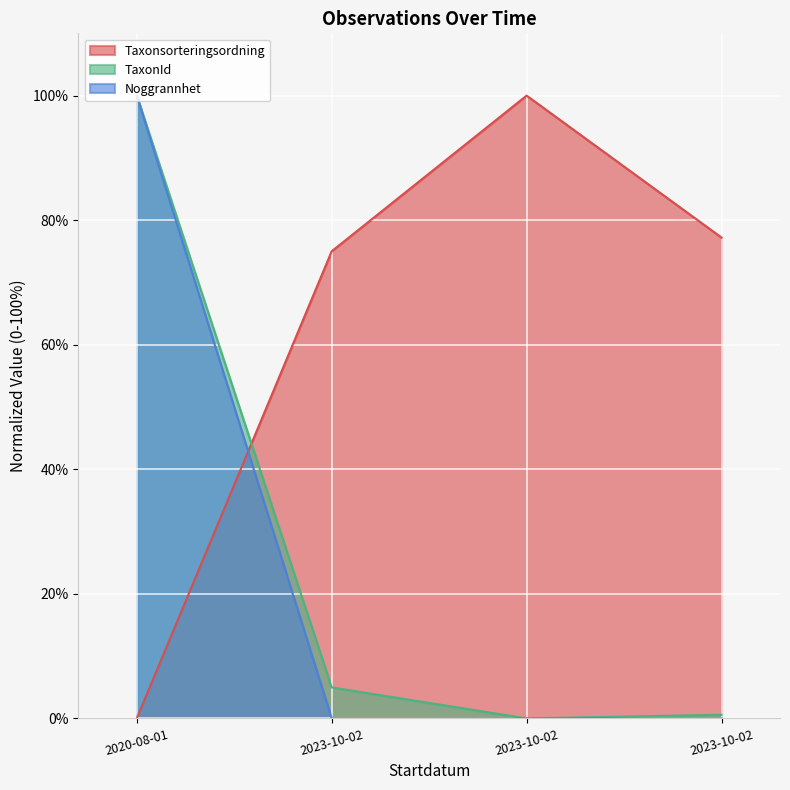

What is the maximum value for Taxonsorteringsordning?

100.0